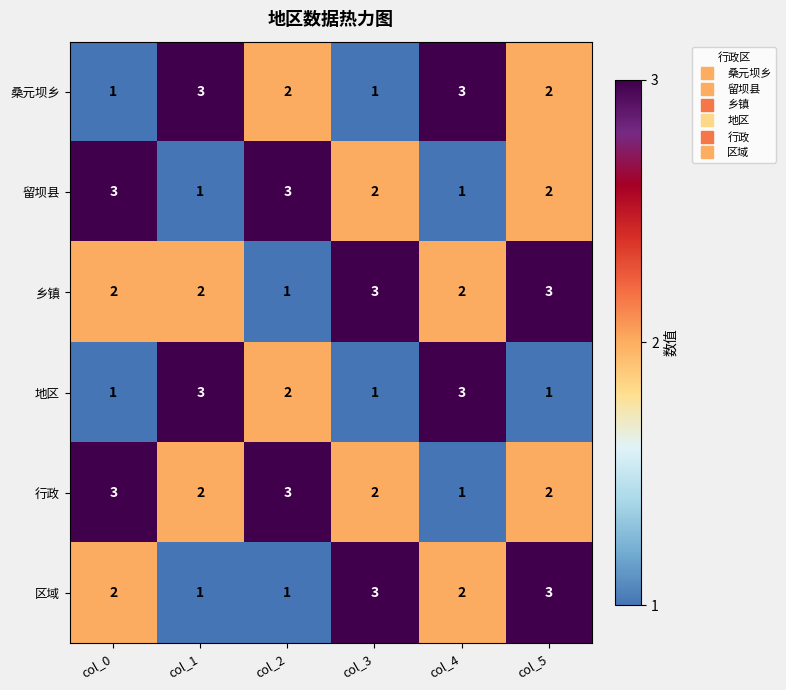

At which category is the sum across all series the highest?

col_5